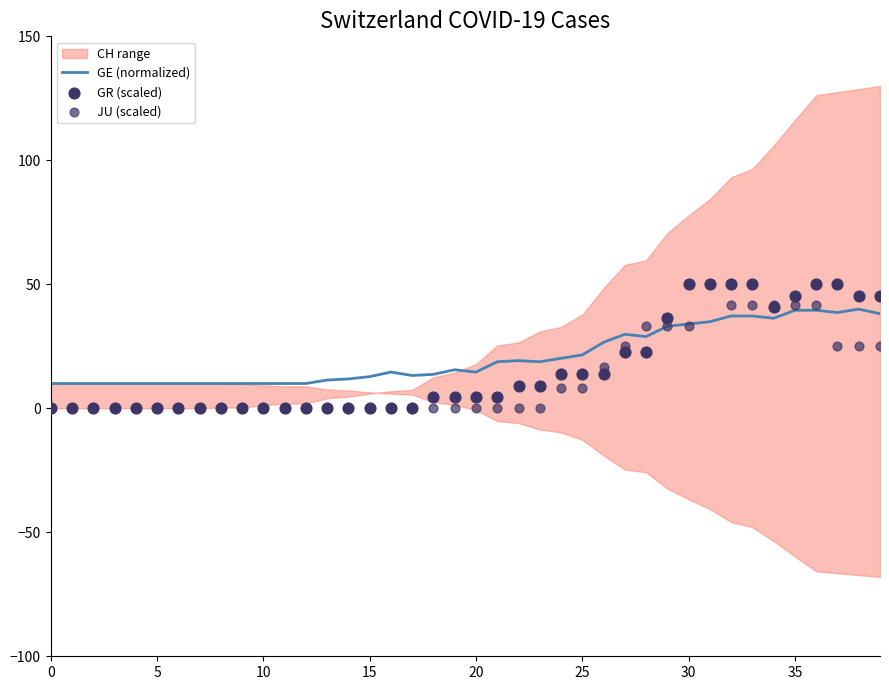

Is it true that GE (normalized) equals 11.9 at 35?

False